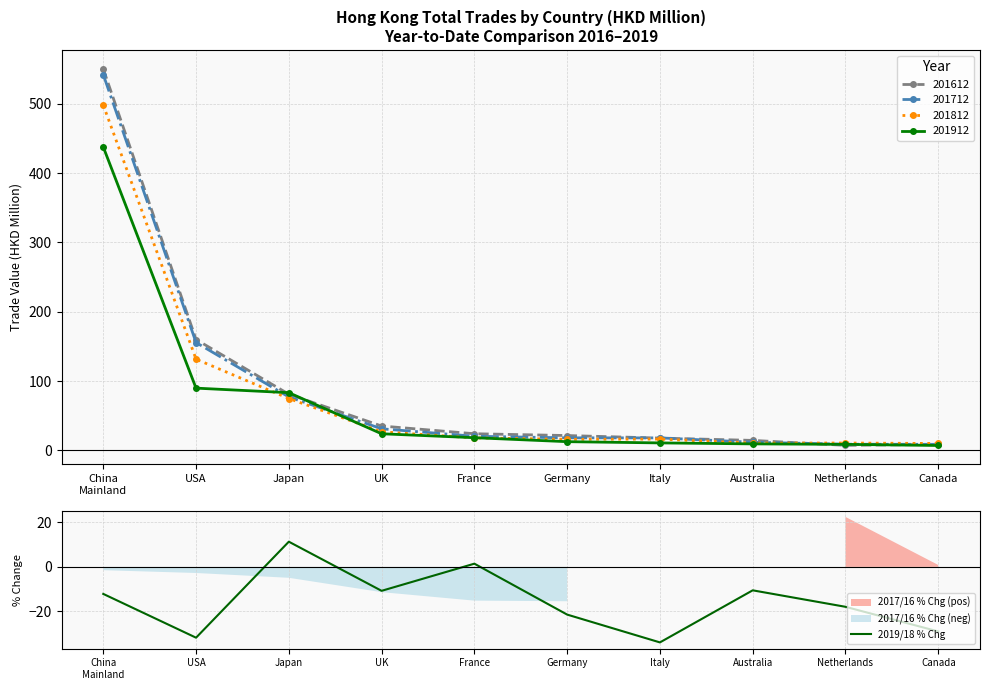

Is this an area chart (filled region under the line)?

No